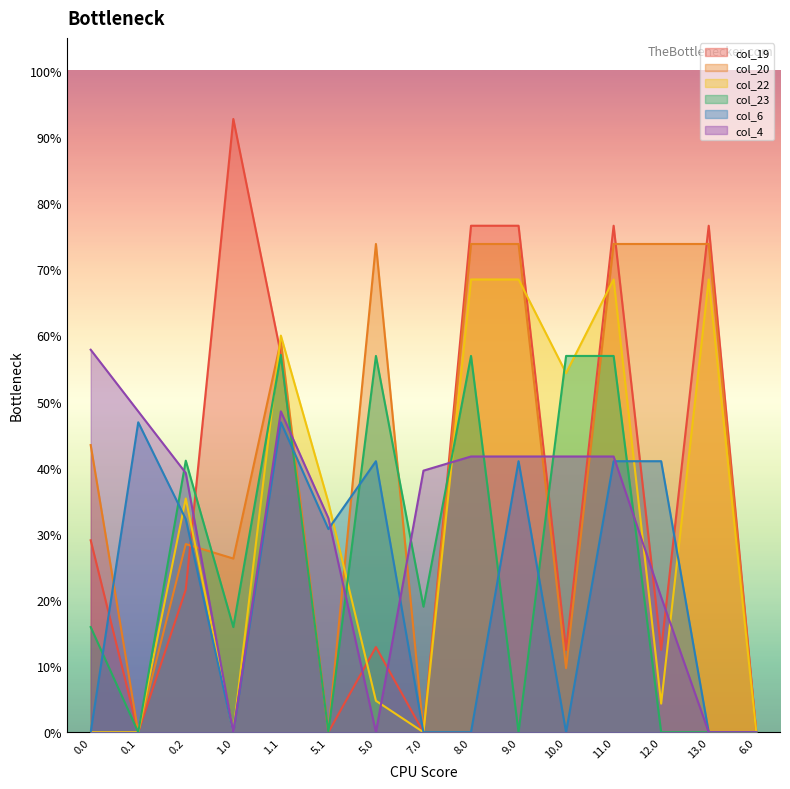

Between 8.0 and 6.0, which series saw the biggest shift?

col_19